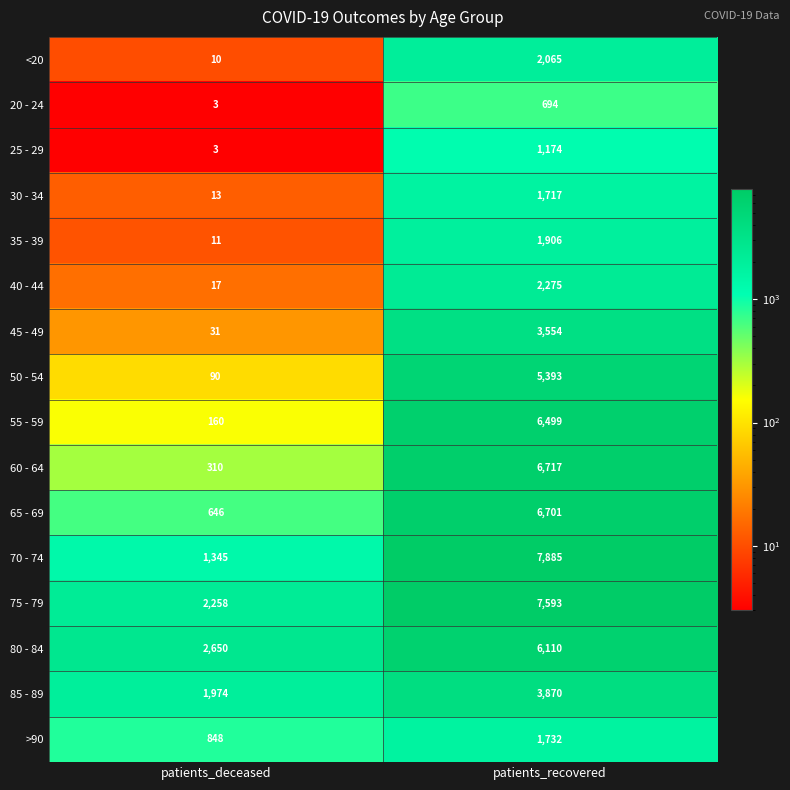

Is it true that <20 equals 10 at patients_deceased?

True